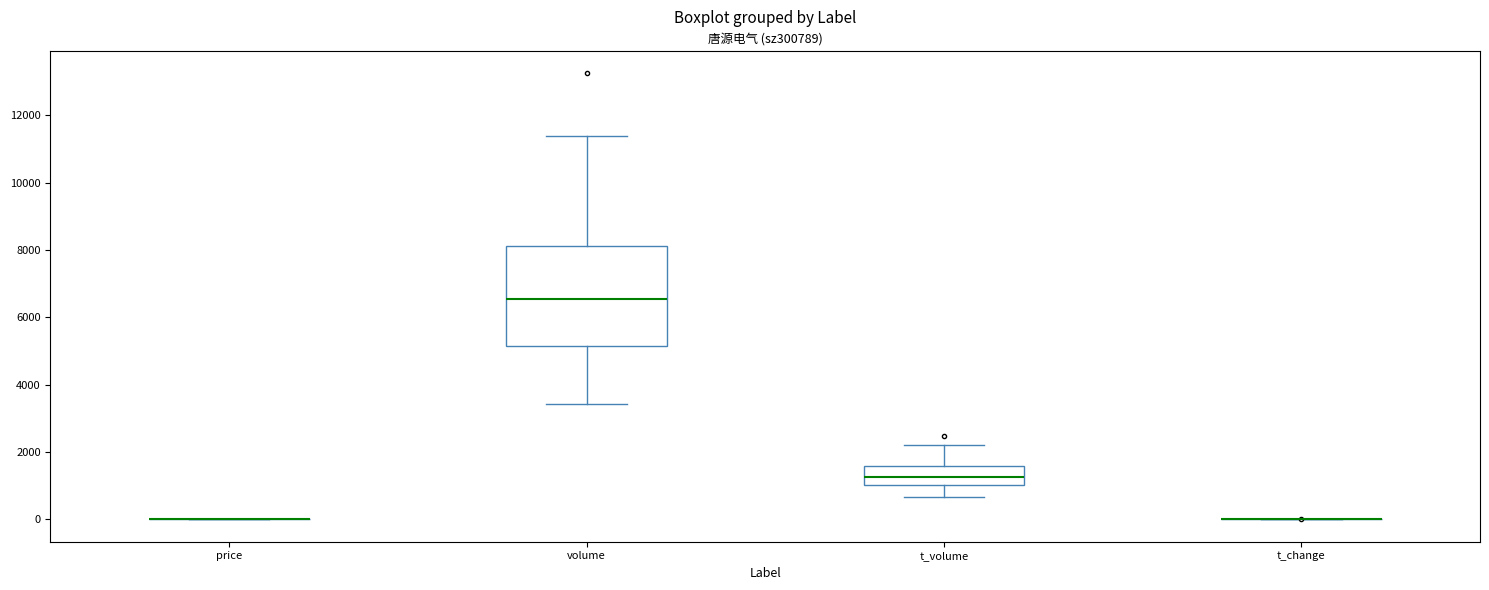

Reading left to right, transcribe this box plot: for each box, give where its median line is, the range the box spans, and where its two whiskers end, as read against the y-axis. The values are not printed on the chart, so give them approximately, as read against the axis.

price: box collapsed to a line at 0, whiskers 0 to 0
volume: median 6600, box 5200 to 8200, whiskers 3400 to 11400
t_volume: median 1200, box 1000 to 1600, whiskers 600 to 2200
t_change: box collapsed to a line at 0, whiskers 0 to 0